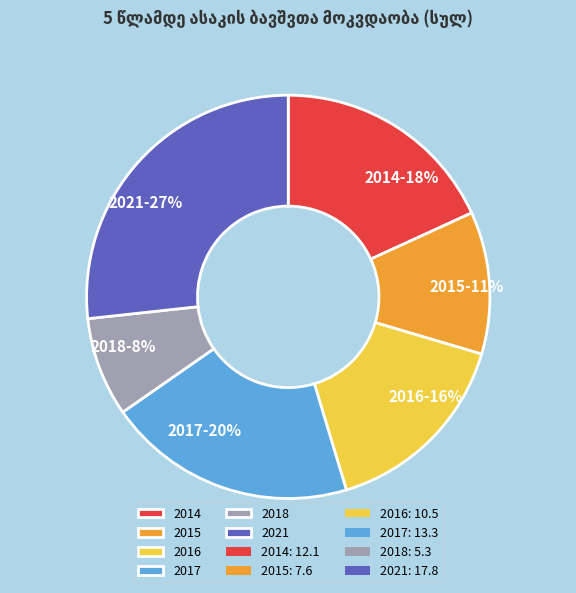

Count the number of slices in the pie.

6